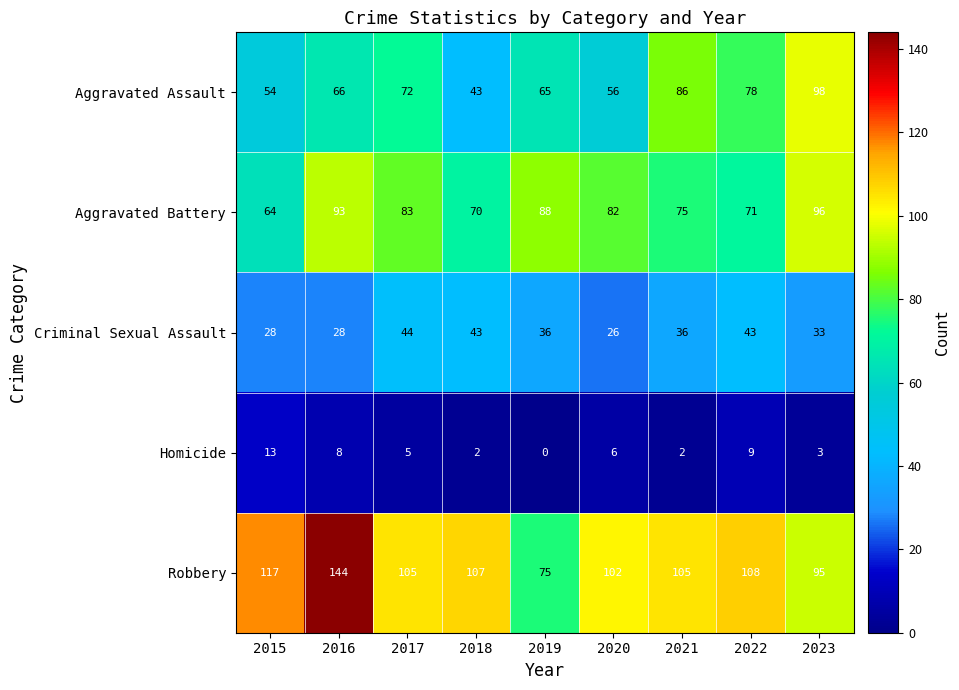

Which series changed the most between 2016 and 2022?

Robbery